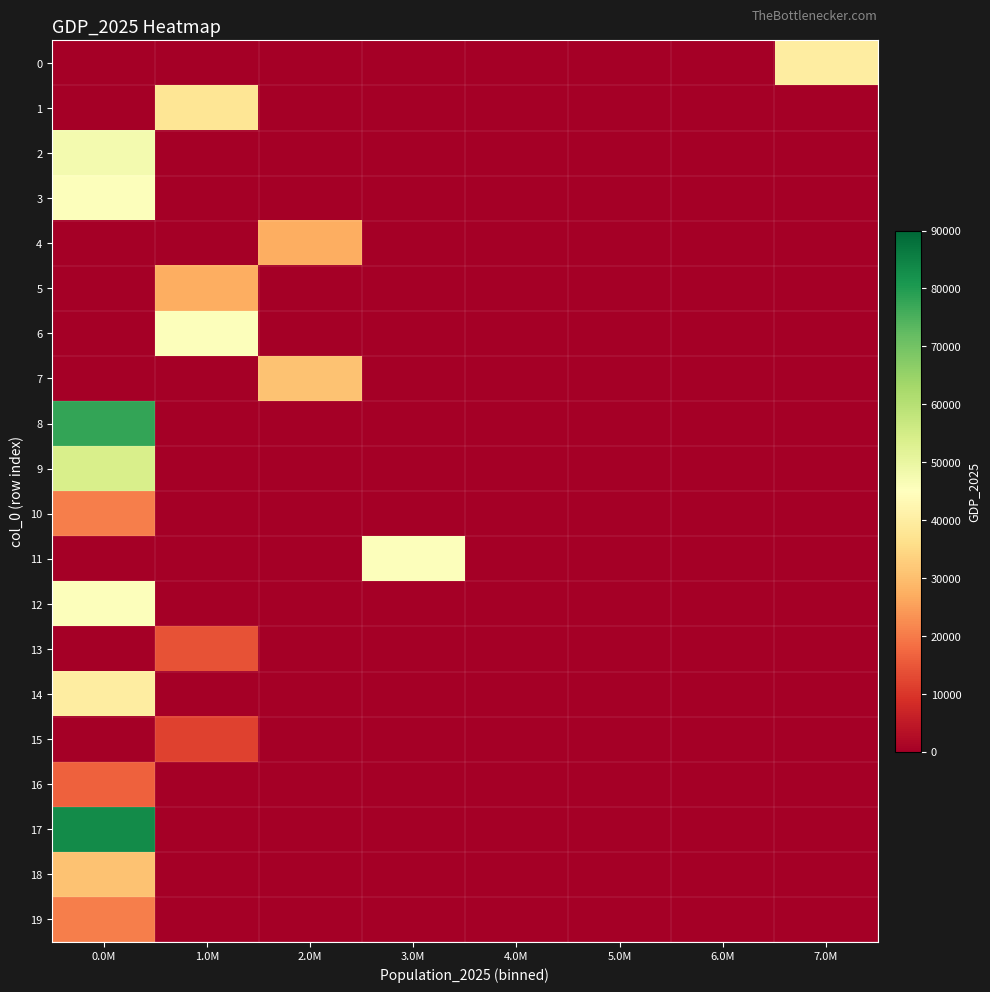

Reading left to right, extract all data points from this chart.

0: 0.0M=0	1.0M=0	2.0M=0	3.0M=0	4.0M=0	5.0M=0	6.0M=0	7.0M=40000
1: 0.0M=0	1.0M=37782	2.0M=0	3.0M=0	4.0M=0	5.0M=0	6.0M=0	7.0M=0
2: 0.0M=47538	1.0M=0	2.0M=0	3.0M=0	4.0M=0	5.0M=0	6.0M=0	7.0M=0
3: 0.0M=45402	1.0M=0	2.0M=0	3.0M=0	4.0M=0	5.0M=0	6.0M=0	7.0M=0
4: 0.0M=0	1.0M=0	2.0M=27346	3.0M=0	4.0M=0	5.0M=0	6.0M=0	7.0M=0
5: 0.0M=0	1.0M=27346	2.0M=0	3.0M=0	4.0M=0	5.0M=0	6.0M=0	7.0M=0
6: 0.0M=0	1.0M=45402	2.0M=0	3.0M=0	4.0M=0	5.0M=0	6.0M=0	7.0M=0
7: 0.0M=0	1.0M=0	2.0M=30751	3.0M=0	4.0M=0	5.0M=0	6.0M=0	7.0M=0
8: 0.0M=78008	1.0M=0	2.0M=0	3.0M=0	4.0M=0	5.0M=0	6.0M=0	7.0M=0
9: 0.0M=53905	1.0M=0	2.0M=0	3.0M=0	4.0M=0	5.0M=0	6.0M=0	7.0M=0
10: 0.0M=20689	1.0M=0	2.0M=0	3.0M=0	4.0M=0	5.0M=0	6.0M=0	7.0M=0
11: 0.0M=0	1.0M=0	2.0M=0	3.0M=45402	4.0M=0	5.0M=0	6.0M=0	7.0M=0
12: 0.0M=45538	1.0M=0	2.0M=0	3.0M=0	4.0M=0	5.0M=0	6.0M=0	7.0M=0
13: 0.0M=0	1.0M=14241	2.0M=0	3.0M=0	4.0M=0	5.0M=0	6.0M=0	7.0M=0
14: 0.0M=40000	1.0M=0	2.0M=0	3.0M=0	4.0M=0	5.0M=0	6.0M=0	7.0M=0
15: 0.0M=0	1.0M=11843	2.0M=0	3.0M=0	4.0M=0	5.0M=0	6.0M=0	7.0M=0
16: 0.0M=16460	1.0M=0	2.0M=0	3.0M=0	4.0M=0	5.0M=0	6.0M=0	7.0M=0
17: 0.0M=83182	1.0M=0	2.0M=0	3.0M=0	4.0M=0	5.0M=0	6.0M=0	7.0M=0
18: 0.0M=30751	1.0M=0	2.0M=0	3.0M=0	4.0M=0	5.0M=0	6.0M=0	7.0M=0
19: 0.0M=20689	1.0M=0	2.0M=0	3.0M=0	4.0M=0	5.0M=0	6.0M=0	7.0M=0